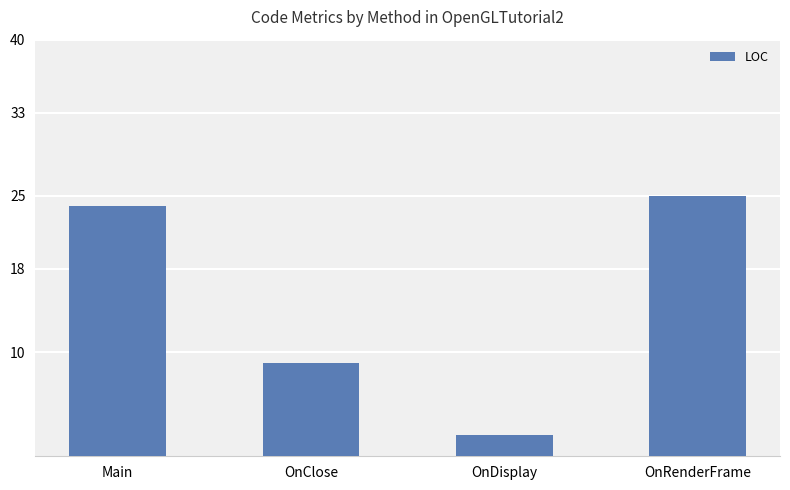

Rank the categories by value from highest to lowest.

OnRenderFrame, Main, OnClose, OnDisplay